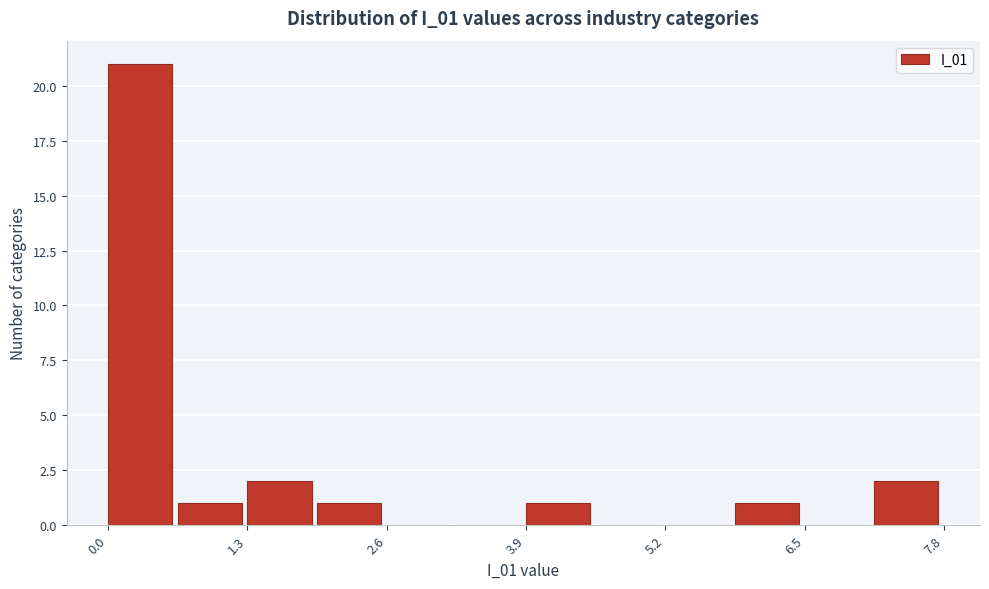

Read against the x-axis, roughly where is the centre of the tallest bar?

0.2